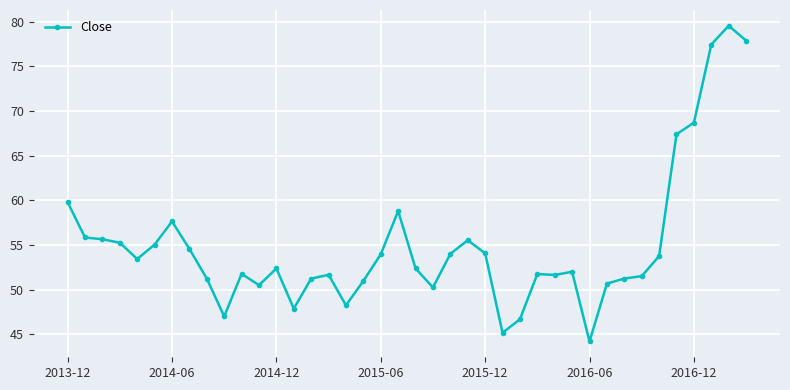

What is the sum of all values?

2198.6